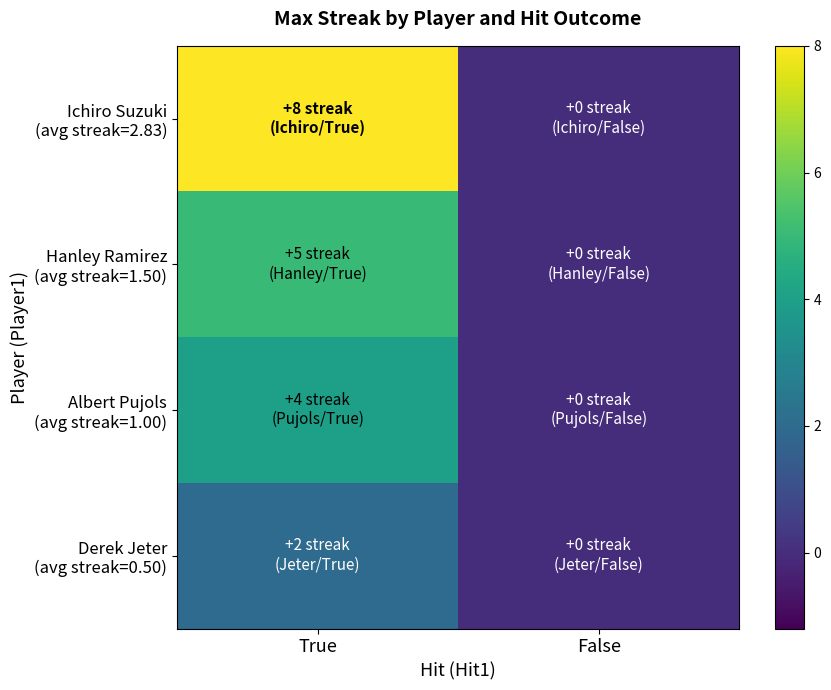

Rank the series by their maximum value, from lowest to highest.

Derek Jeter (avg streak=0.50), Albert Pujols (avg streak=1.00), Hanley Ramirez (avg streak=1.50), Ichiro Suzuki (avg streak=2.83)